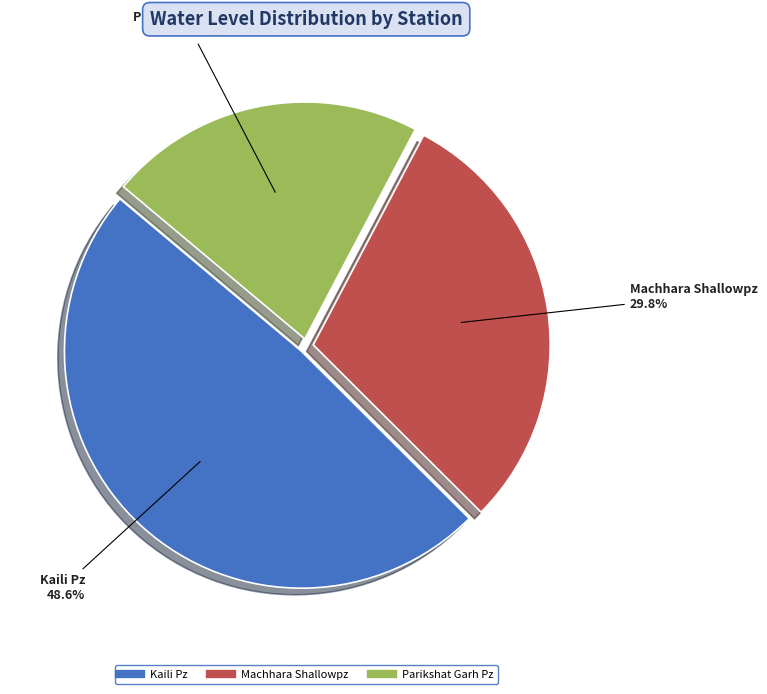

What is the largest slice in the pie chart?

Kaili Pz